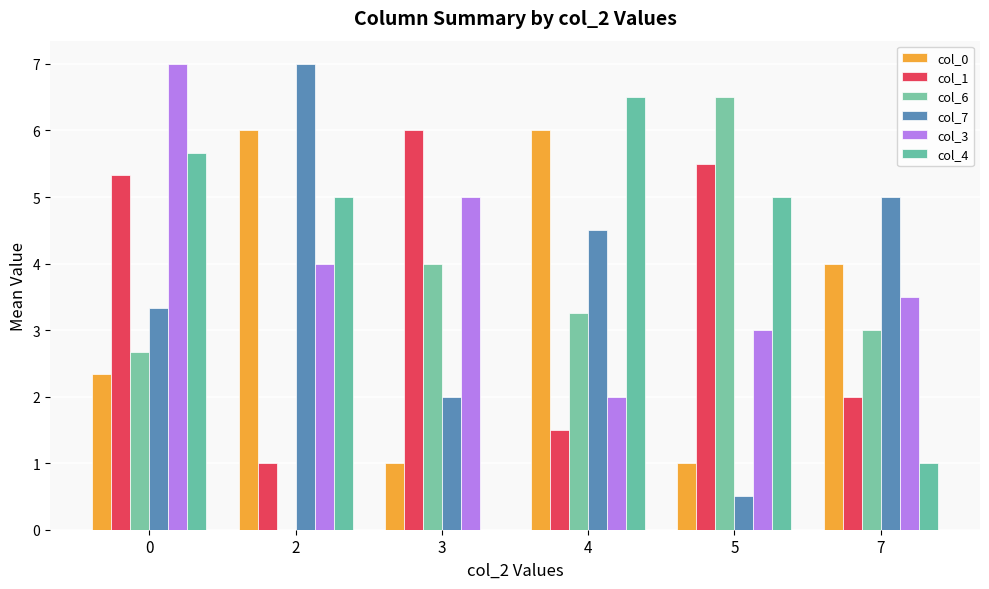

At which label does col_7 reach its peak?

2